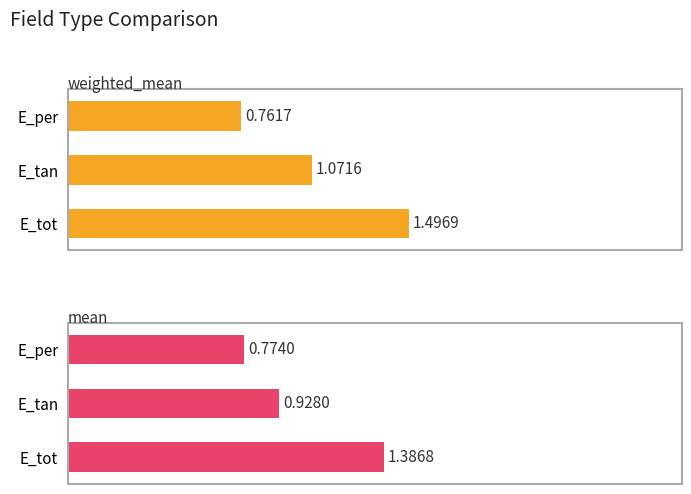

What is the highest value of the weighted_mean series?

1.5